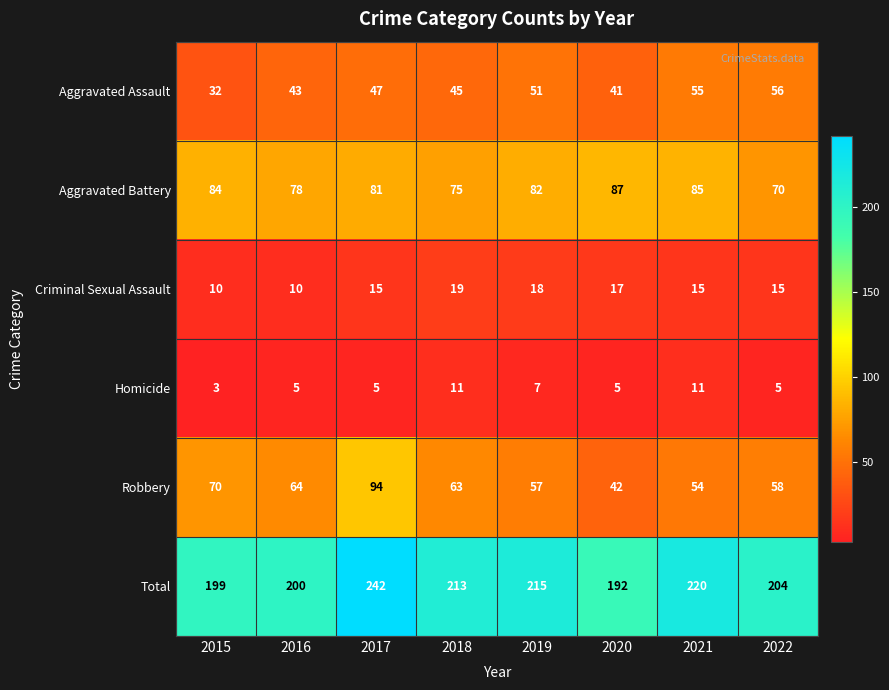

Rank the categories by Aggravated Battery value from lowest to highest.

2022, 2018, 2016, 2017, 2019, 2015, 2021, 2020